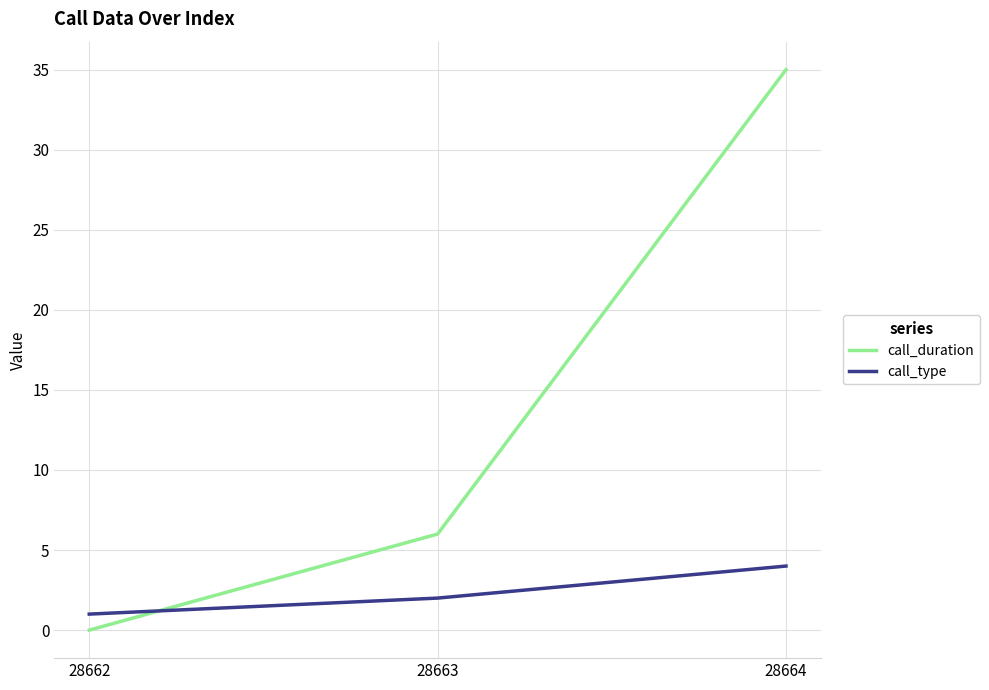

Which series has the largest range (max minus min)?

call_duration